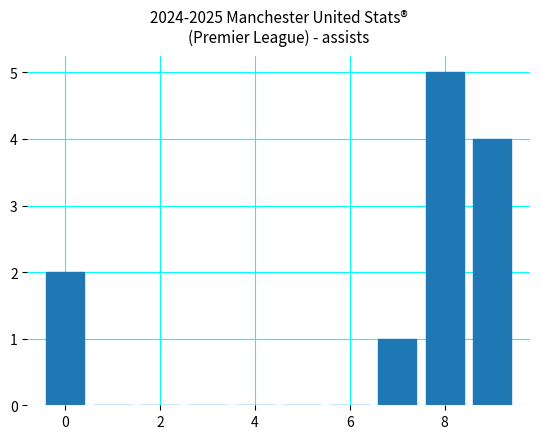

Reading left to right, transcribe all the data shown in this chart.

2	0	0	0	0	0	0	1	5	4